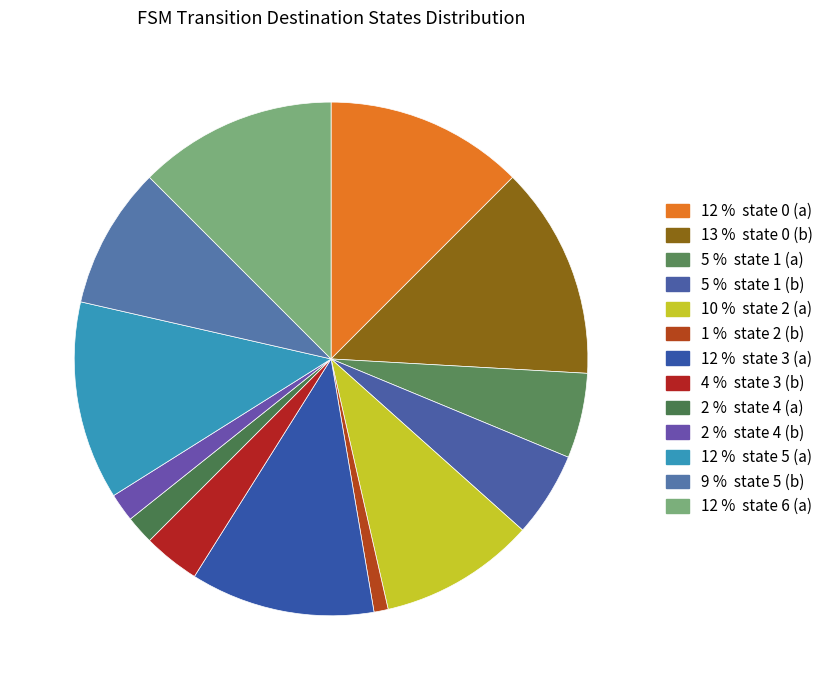

To the nearest percent, what is the difference between the largest and smallest slice percentages?

12%